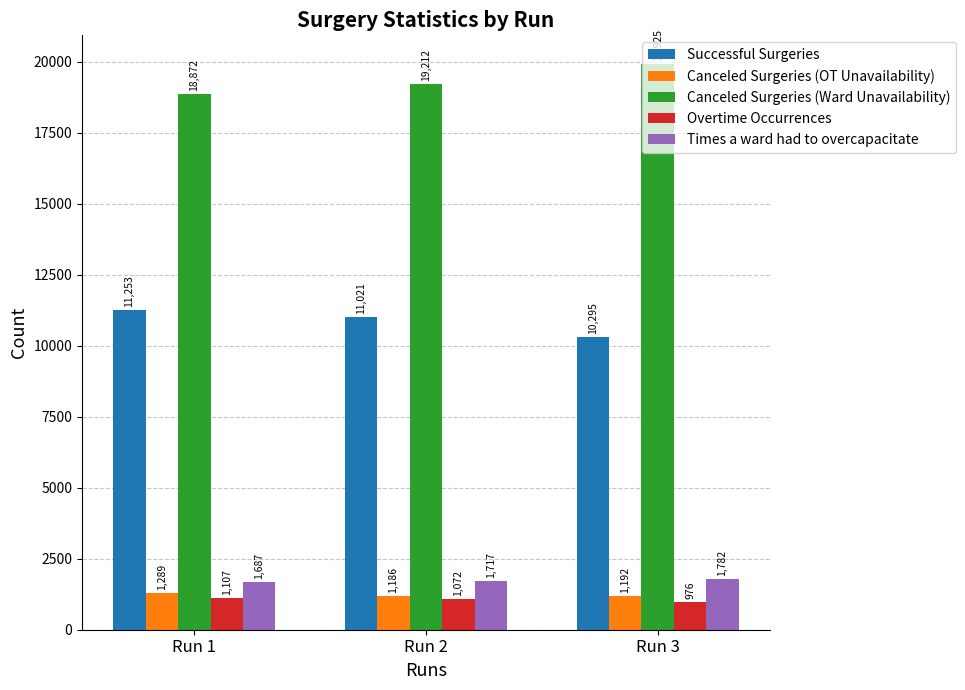

Reading right to left, what are all the values shown in this chart?

Successful Surgeries: 10295	11021	11253
Canceled Surgeries (OT Unavailability): 1192	1186	1289
Canceled Surgeries (Ward Unavailability): 19925	19212	18872
Overtime Occurrences: 976	1072	1107
Times a ward had to overcapacitate: 1782	1717	1687